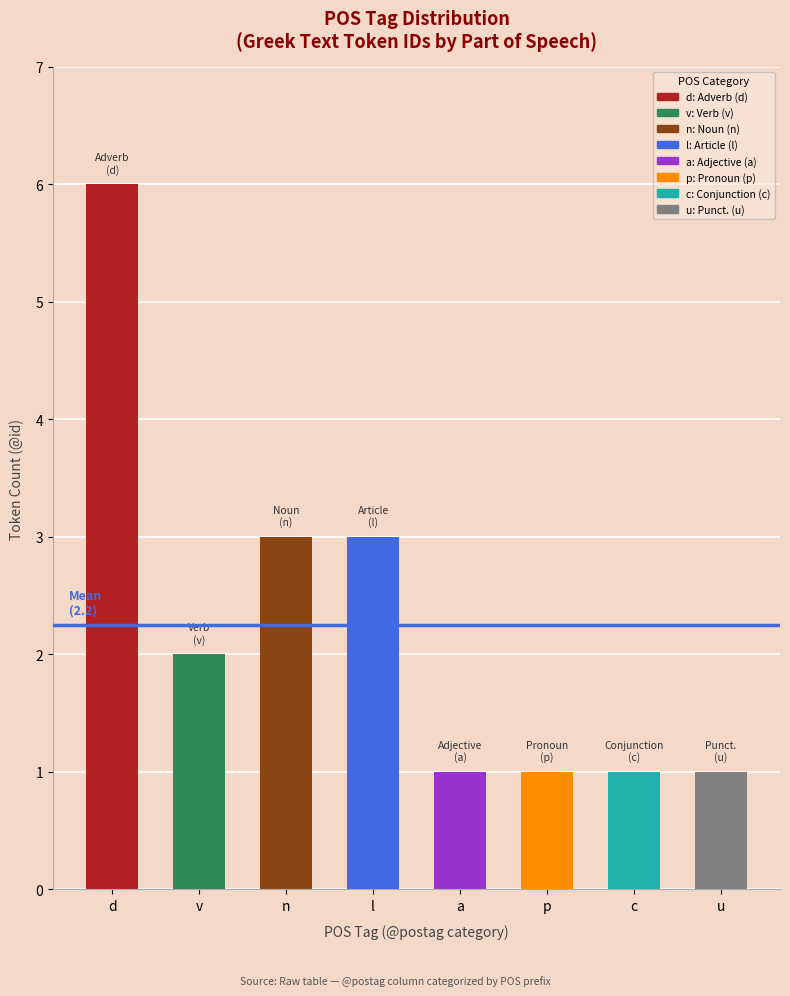

Does the chart contain any negative values?

No